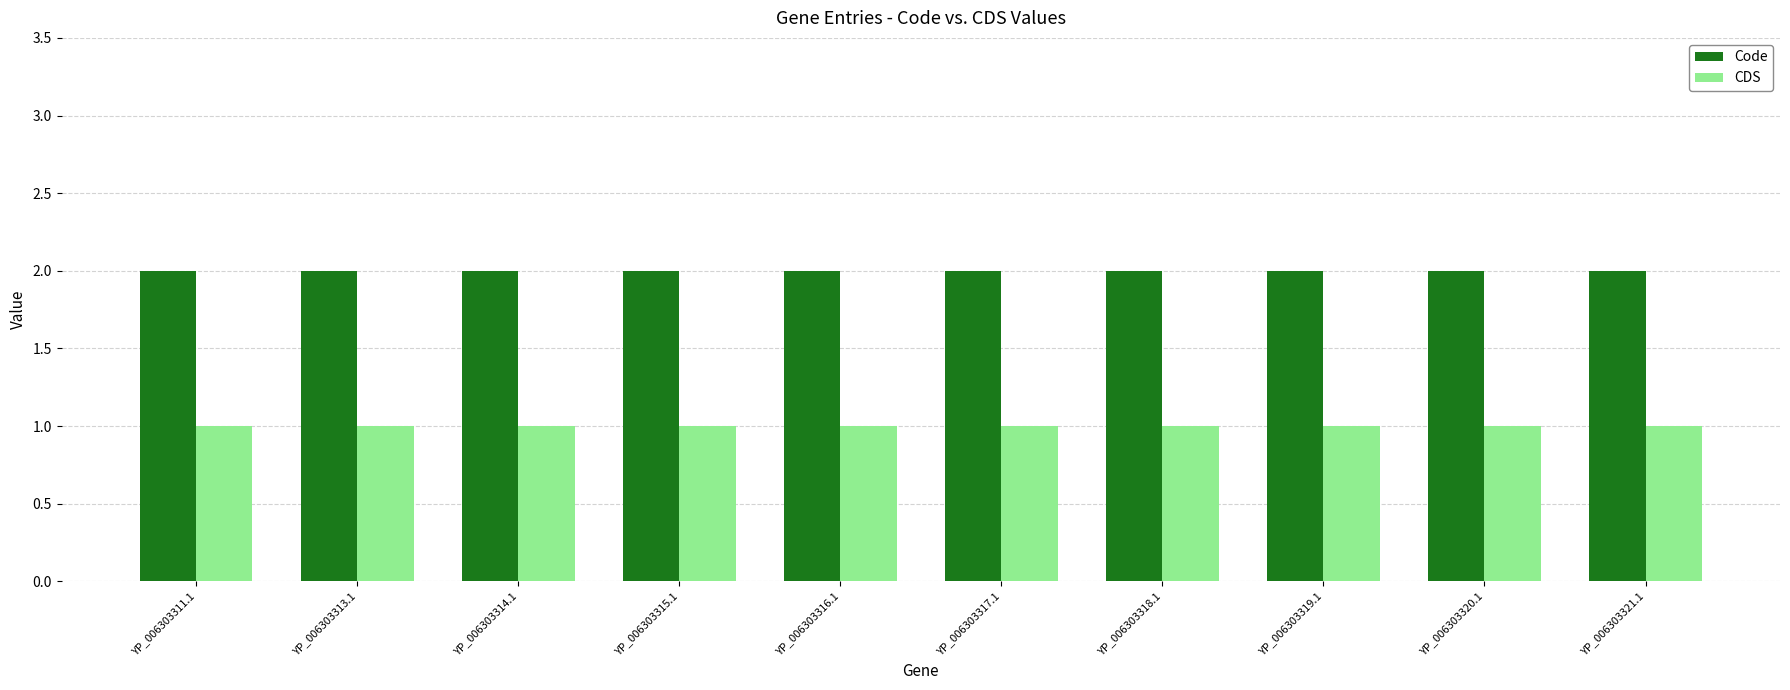

What is the label of the 9th bar from the right?

YP_006303313.1